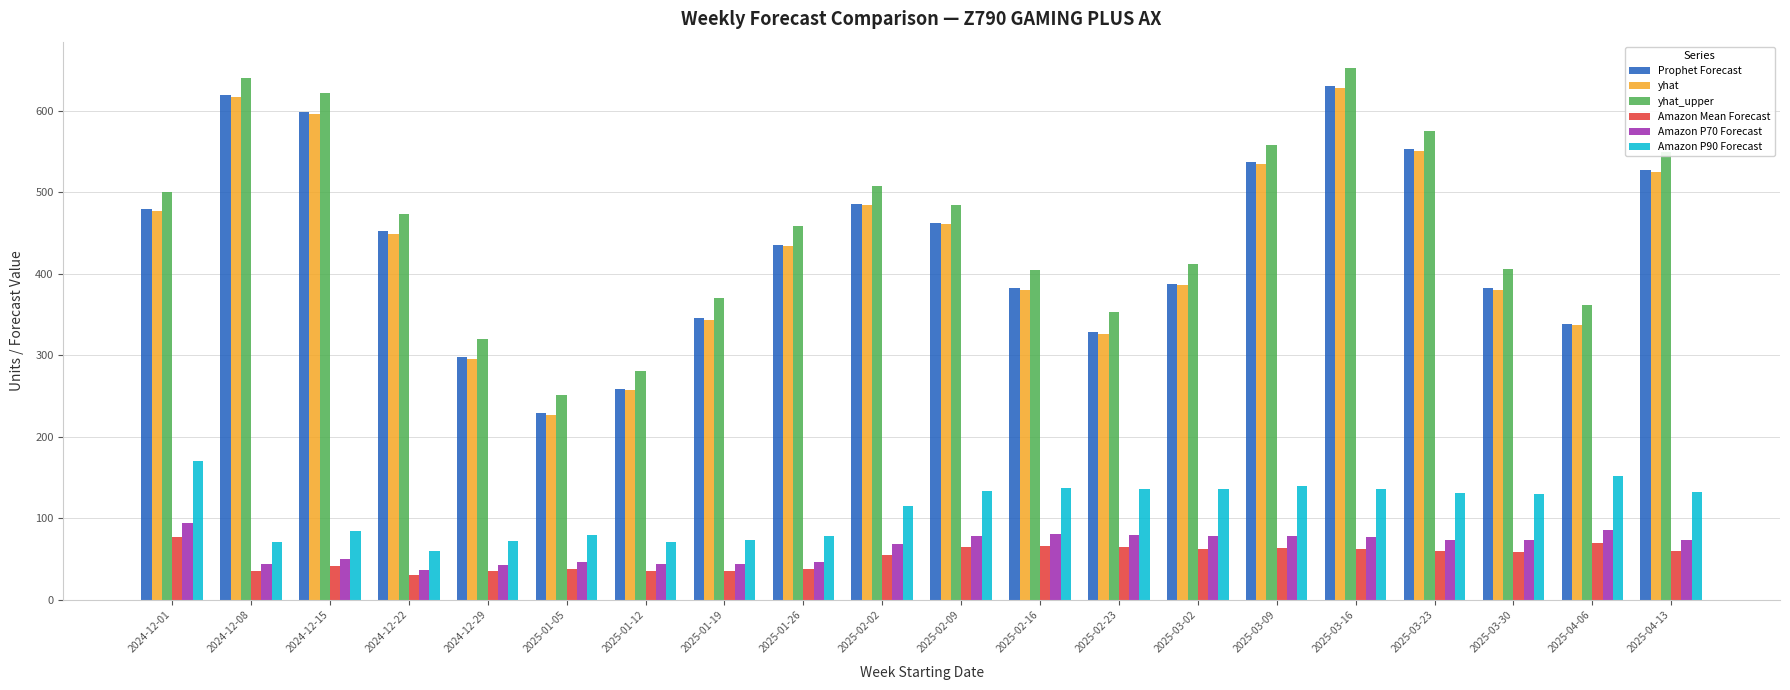

Which series changed the most between 2025-03-02 and 2025-03-09?

Prophet Forecast